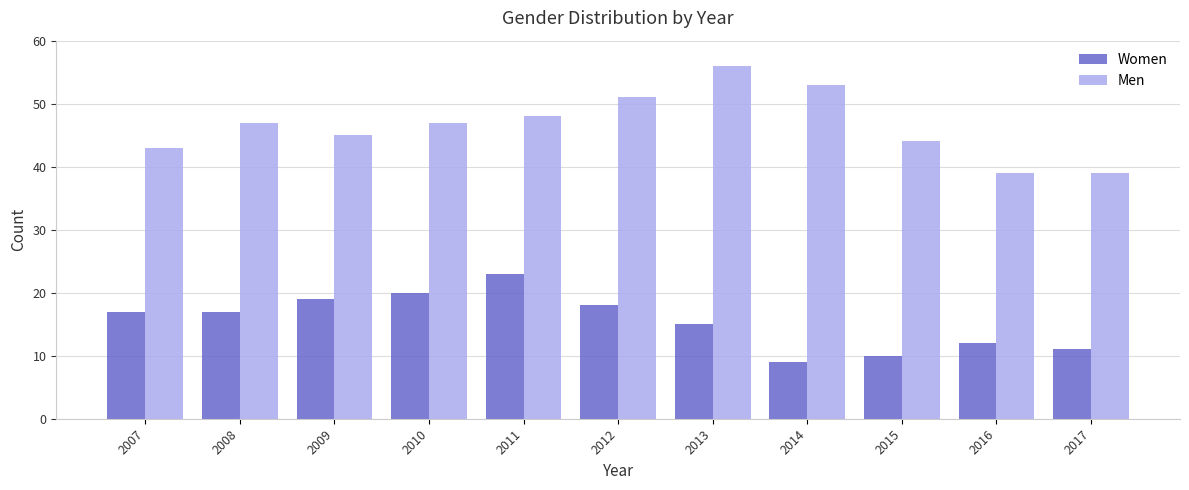

Is it true that Men equals 76 at 2014?

False